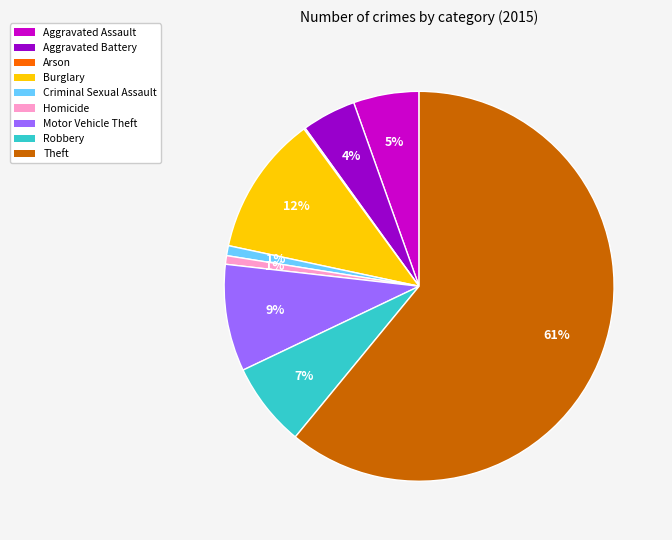

Is it true that Burglary is 1% of the pie?

False